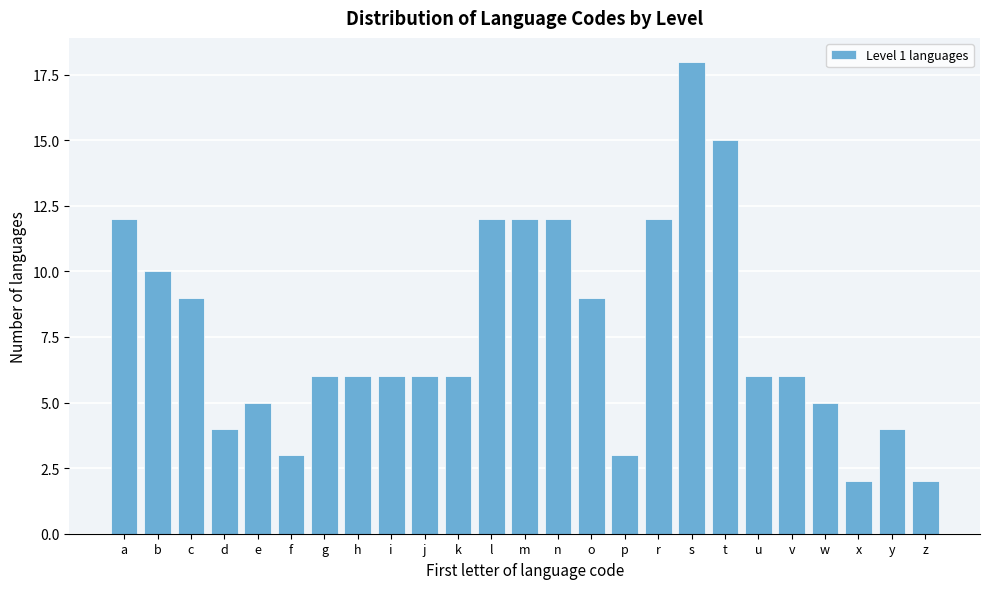

Reading left to right, transcribe all the data shown in this chart.

a=12	b=10	c=9	d=4	e=5	f=3	g=6	h=6	i=6	j=6	k=6	l=12	m=12	n=12	o=9	p=3	r=12	s=18	t=15	u=6	v=6	w=5	x=2	y=4	z=2